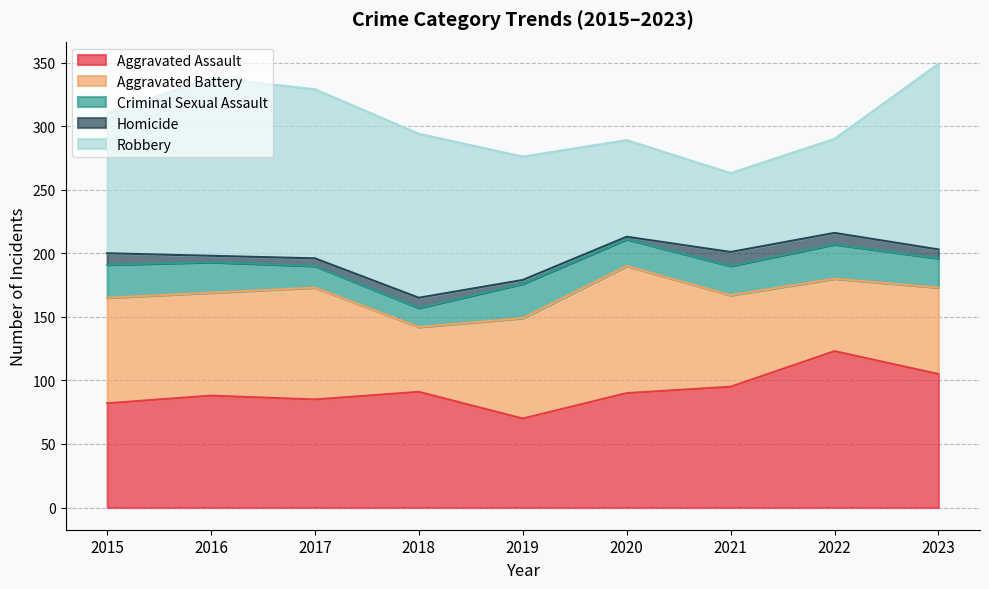

Reading left to right, extract all data points from this chart.

Aggravated Assault: 82	88	85	91	70	90	95	123	105
Aggravated Battery: 83	81	88	51	79	100	72	57	68
Criminal Sexual Assault: 26	24	17	15	27	21	23	27	23
Homicide: 9	5	6	8	3	2	11	9	7
Robbery: 110	140	133	129	97	76	62	74	146